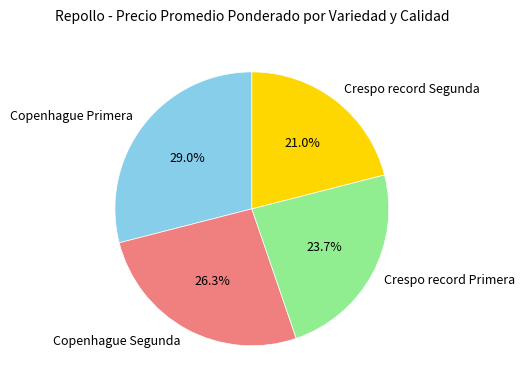

Which has a higher value, Copenhague Primera or Copenhague Segunda?

Copenhague Primera